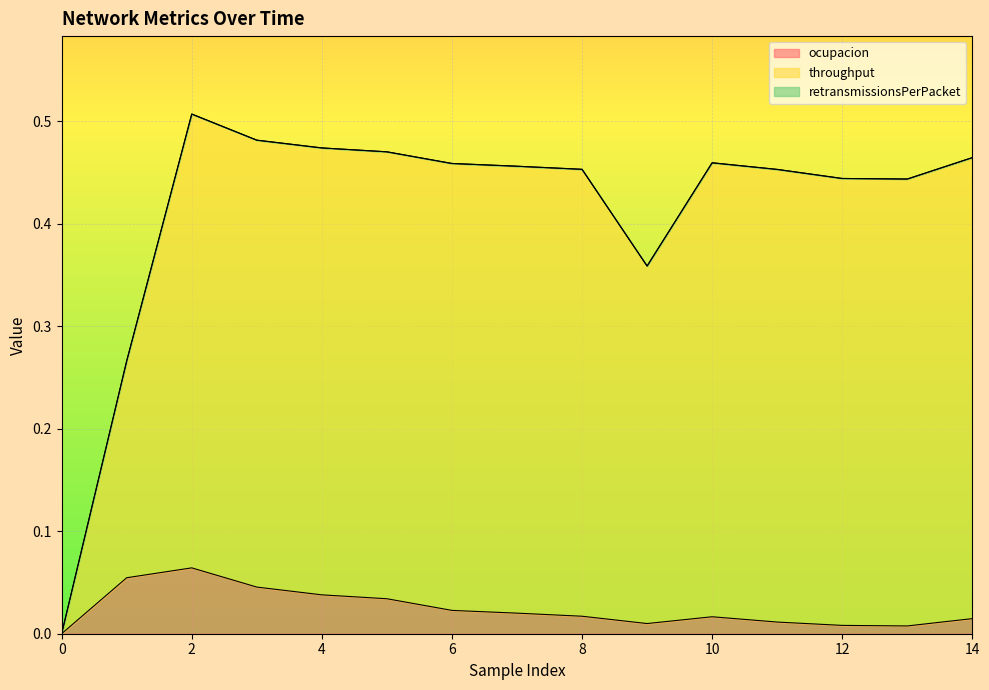

How many data points in throughput are above 0?

14